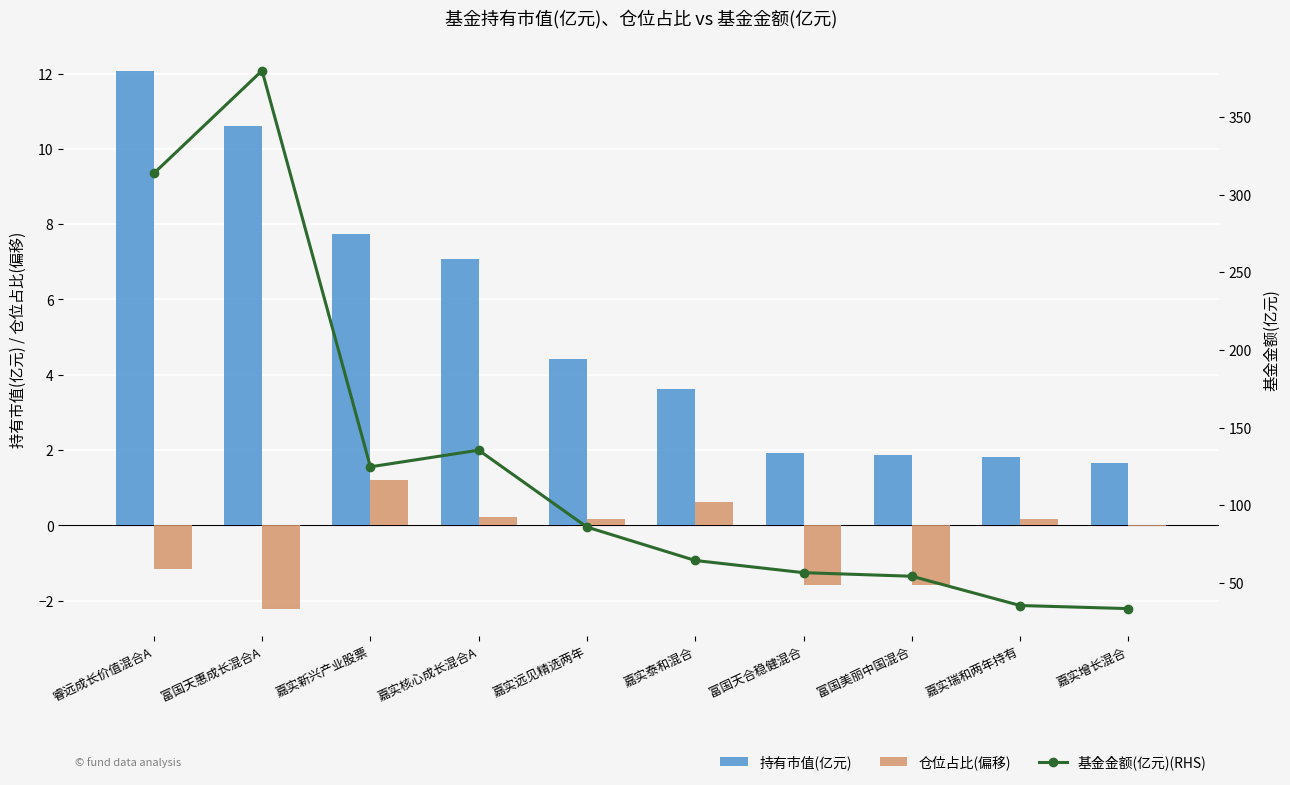

At which label does 持有市值(亿元) first exceed 4?

睿远成长价值混合A